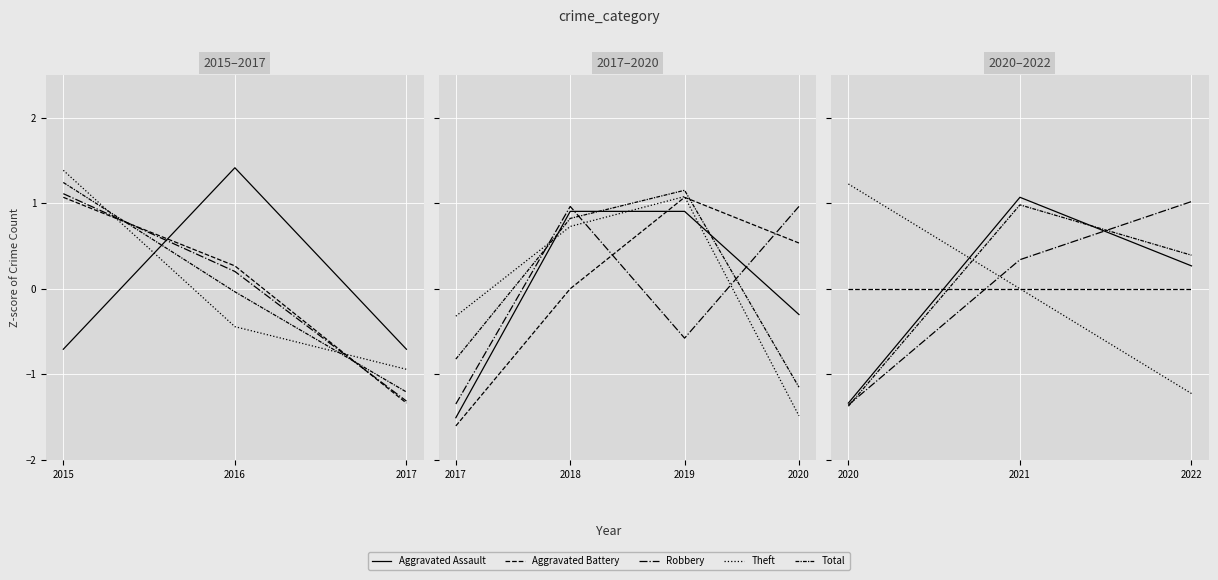

List the labels in order of Aggravated Battery value, largest first.

2020, 2021, 2022